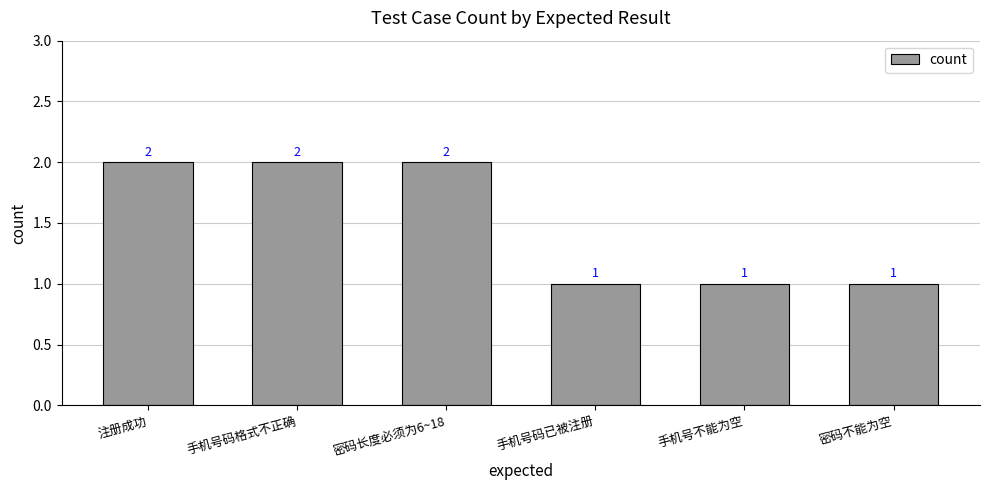

Is it true that the value at 密码长度必须为6~18 is 2?

True